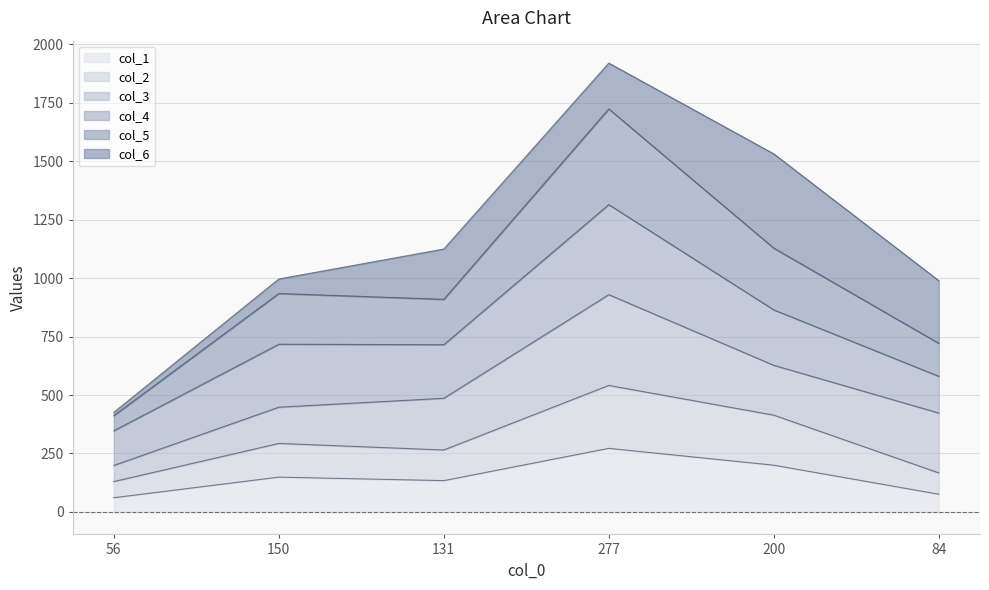

How many interior local valleys does the col_2 series have?

1